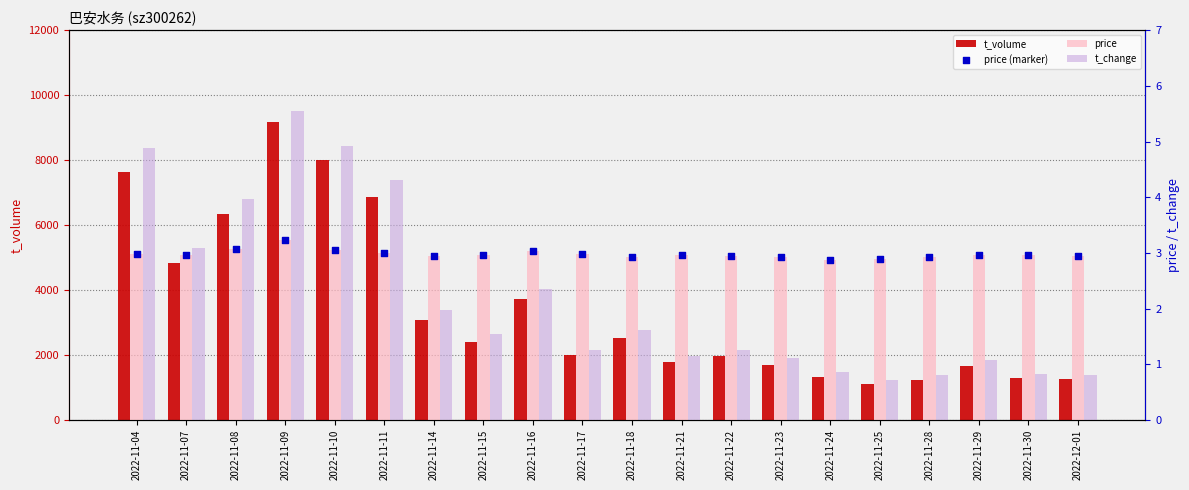

Is the value of price (marker) at 2022-11-14 greater than the value of t_change at 2022-11-25?

Yes